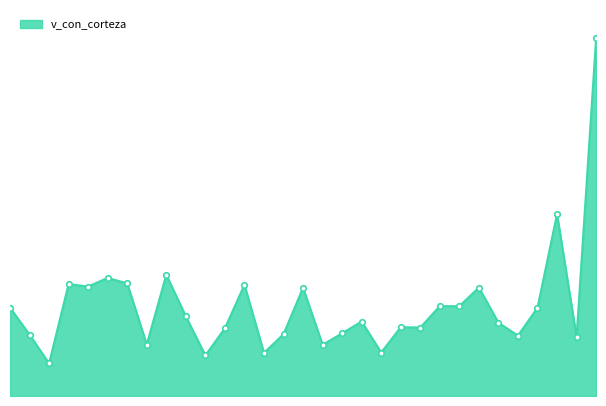

Where is the first local minimum?

441074003